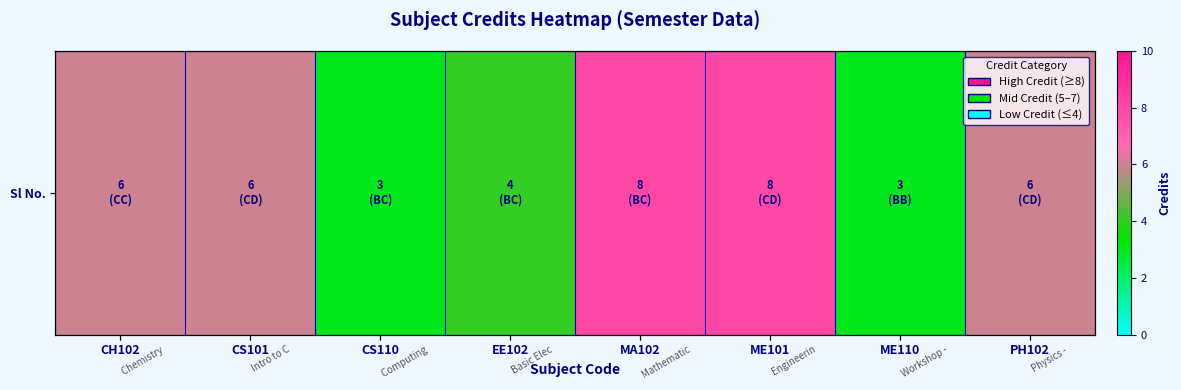

Reading right to left, what are all the values shown in this chart?

PH102=6	ME110=3	ME101=8	MA102=8	EE102=4	CS110=3	CS101=6	CH102=6